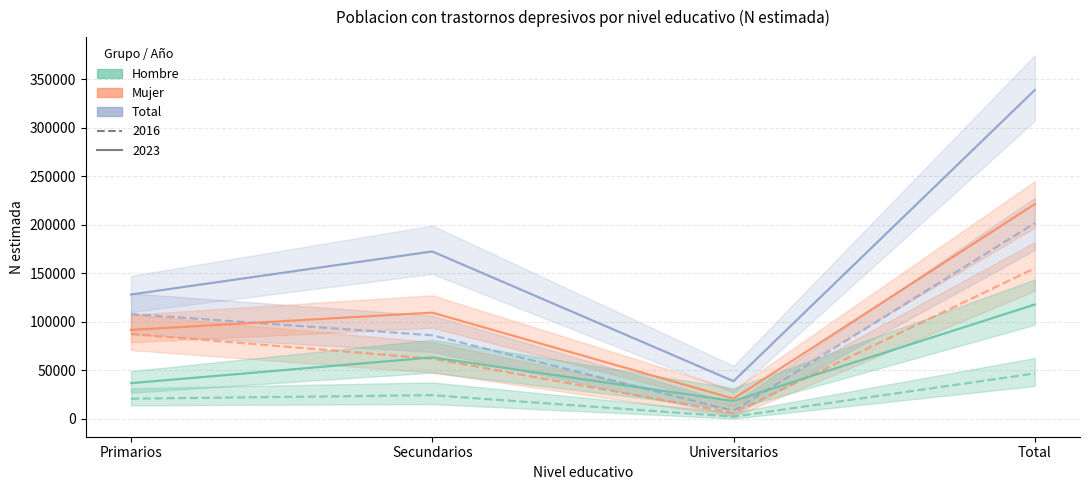

True or false: Hombre 2023 and Mujer 2023 cross at least once.

False